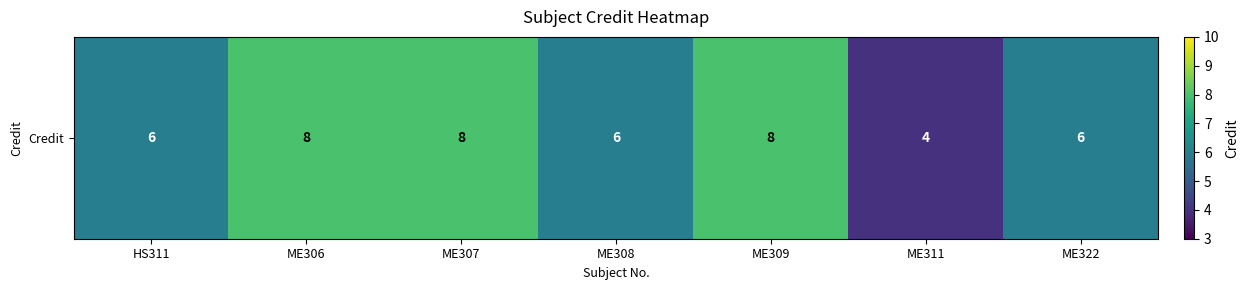

Reading right to left, list all the values displayed in this chart.

6	4	8	6	8	8	6